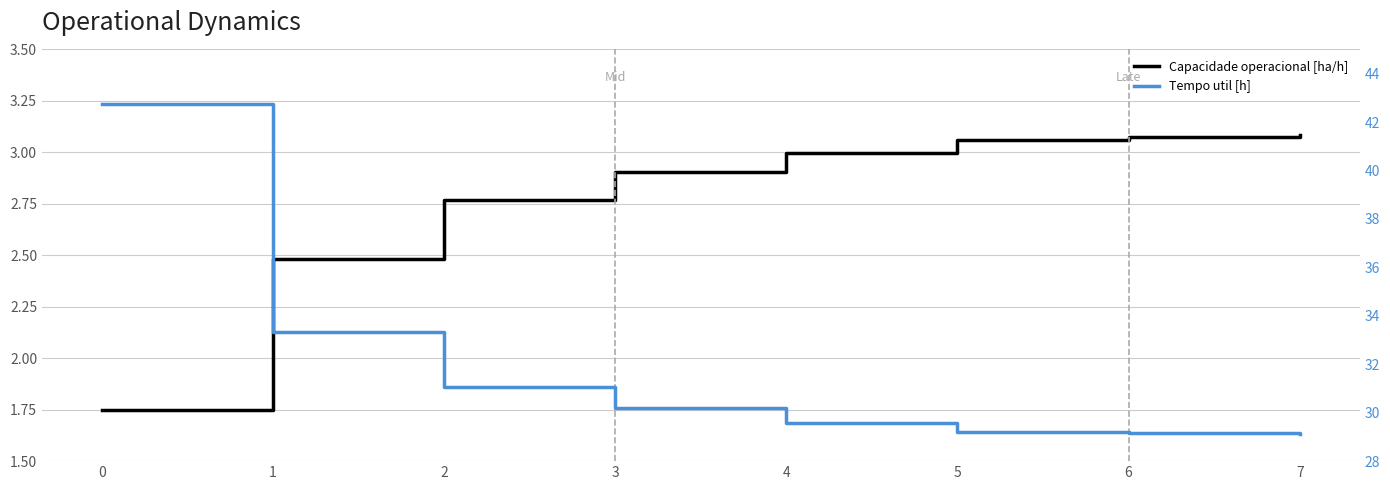

Does the chart display data point markers on the line(s)?

No